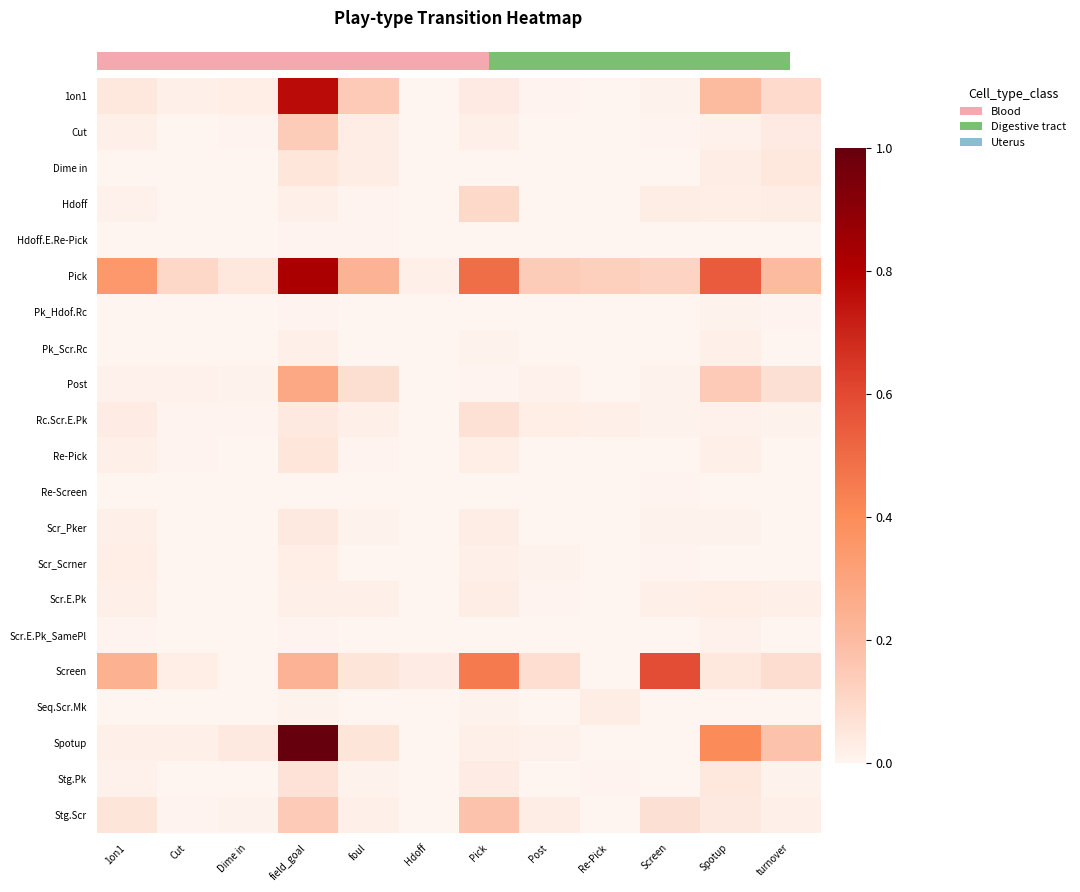

Reading right to left, what are all the values shown in this chart?

row_0: turnover=0.1	Spotup=0.2	Screen=0.0	Re-Pick=0.0	Post=0.0	Pick=0.0	Hdoff=0.0	foul=0.1	field_goal=0.8	Dime in=0.0	Cut=0.0	1on1=0.0
row_1: turnover=0.0	Spotup=0.0	Screen=0.0	Re-Pick=0.0	Post=0.0	Pick=0.0	Hdoff=0.0	foul=0.0	field_goal=0.1	Dime in=0.0	Cut=0.0	1on1=0.0
row_2: turnover=0.0	Spotup=0.0	Screen=0.0	Re-Pick=0.0	Post=0.0	Pick=0.0	Hdoff=0.0	foul=0.0	field_goal=0.1	Dime in=0.0	Cut=0.0	1on1=0.0
row_3: turnover=0.0	Spotup=0.0	Screen=0.0	Re-Pick=0.0	Post=0.0	Pick=0.1	Hdoff=0.0	foul=0.0	field_goal=0.0	Dime in=0.0	Cut=0.0	1on1=0.0
row_4: turnover=0.0	Spotup=0.0	Screen=0.0	Re-Pick=0.0	Post=0.0	Pick=0.0	Hdoff=0.0	foul=0.0	field_goal=0.0	Dime in=0.0	Cut=0.0	1on1=0.0
row_5: turnover=0.2	Spotup=0.5	Screen=0.1	Re-Pick=0.1	Post=0.1	Pick=0.5	Hdoff=0.0	foul=0.2	field_goal=0.8	Dime in=0.0	Cut=0.1	1on1=0.4
row_6: turnover=0.0	Spotup=0.0	Screen=0.0	Re-Pick=0.0	Post=0.0	Pick=0.0	Hdoff=0.0	foul=0.0	field_goal=0.0	Dime in=0.0	Cut=0.0	1on1=0.0
row_7: turnover=0.0	Spotup=0.0	Screen=0.0	Re-Pick=0.0	Post=0.0	Pick=0.0	Hdoff=0.0	foul=0.0	field_goal=0.0	Dime in=0.0	Cut=0.0	1on1=0.0
row_8: turnover=0.1	Spotup=0.1	Screen=0.0	Re-Pick=0.0	Post=0.0	Pick=0.0	Hdoff=0.0	foul=0.1	field_goal=0.3	Dime in=0.0	Cut=0.0	1on1=0.0
row_9: turnover=0.0	Spotup=0.0	Screen=0.0	Re-Pick=0.0	Post=0.0	Pick=0.1	Hdoff=0.0	foul=0.0	field_goal=0.0	Dime in=0.0	Cut=0.0	1on1=0.0
row_10: turnover=0.0	Spotup=0.0	Screen=0.0	Re-Pick=0.0	Post=0.0	Pick=0.0	Hdoff=0.0	foul=0.0	field_goal=0.1	Dime in=0.0	Cut=0.0	1on1=0.0
row_11: turnover=0.0	Spotup=0.0	Screen=0.0	Re-Pick=0.0	Post=0.0	Pick=0.0	Hdoff=0.0	foul=0.0	field_goal=0.0	Dime in=0.0	Cut=0.0	1on1=0.0
row_12: turnover=0.0	Spotup=0.0	Screen=0.0	Re-Pick=0.0	Post=0.0	Pick=0.0	Hdoff=0.0	foul=0.0	field_goal=0.0	Dime in=0.0	Cut=0.0	1on1=0.0
row_13: turnover=0.0	Spotup=0.0	Screen=0.0	Re-Pick=0.0	Post=0.0	Pick=0.0	Hdoff=0.0	foul=0.0	field_goal=0.0	Dime in=0.0	Cut=0.0	1on1=0.0
row_14: turnover=0.0	Spotup=0.0	Screen=0.0	Re-Pick=0.0	Post=0.0	Pick=0.0	Hdoff=0.0	foul=0.0	field_goal=0.0	Dime in=0.0	Cut=0.0	1on1=0.0
row_15: turnover=0.0	Spotup=0.0	Screen=0.0	Re-Pick=0.0	Post=0.0	Pick=0.0	Hdoff=0.0	foul=0.0	field_goal=0.0	Dime in=0.0	Cut=0.0	1on1=0.0
row_16: turnover=0.1	Spotup=0.0	Screen=0.6	Re-Pick=0.0	Post=0.1	Pick=0.5	Hdoff=0.0	foul=0.1	field_goal=0.2	Dime in=0.0	Cut=0.0	1on1=0.2
row_17: turnover=0.0	Spotup=0.0	Screen=0.0	Re-Pick=0.0	Post=0.0	Pick=0.0	Hdoff=0.0	foul=0.0	field_goal=0.0	Dime in=0.0	Cut=0.0	1on1=0.0
row_18: turnover=0.2	Spotup=0.4	Screen=0.0	Re-Pick=0.0	Post=0.0	Pick=0.0	Hdoff=0.0	foul=0.1	field_goal=1.0	Dime in=0.0	Cut=0.0	1on1=0.0
row_19: turnover=0.0	Spotup=0.0	Screen=0.0	Re-Pick=0.0	Post=0.0	Pick=0.0	Hdoff=0.0	foul=0.0	field_goal=0.1	Dime in=0.0	Cut=0.0	1on1=0.0
row_20: turnover=0.0	Spotup=0.0	Screen=0.1	Re-Pick=0.0	Post=0.0	Pick=0.2	Hdoff=0.0	foul=0.0	field_goal=0.1	Dime in=0.0	Cut=0.0	1on1=0.1